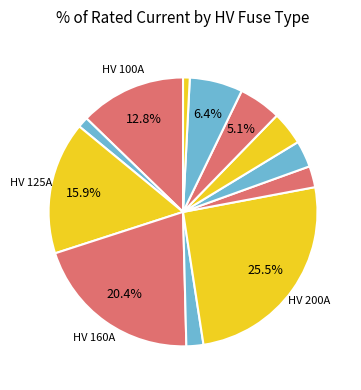

To the nearest percent, what is the average slice percentage?

8%